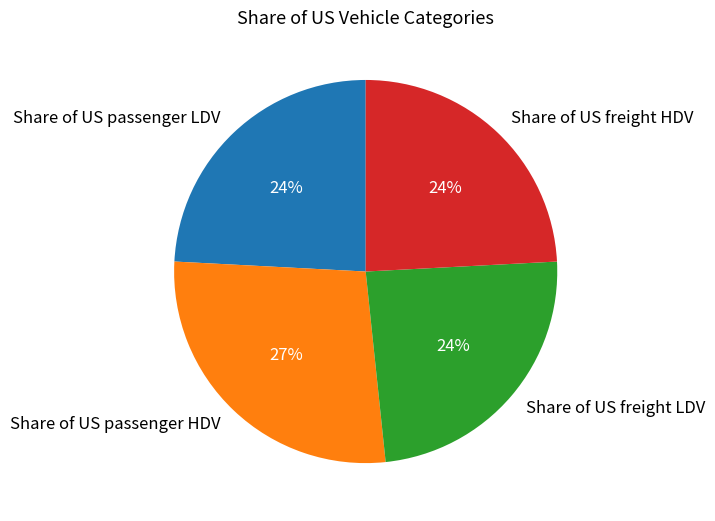

Which category has the biggest portion of the pie?

Share of US passenger HDV